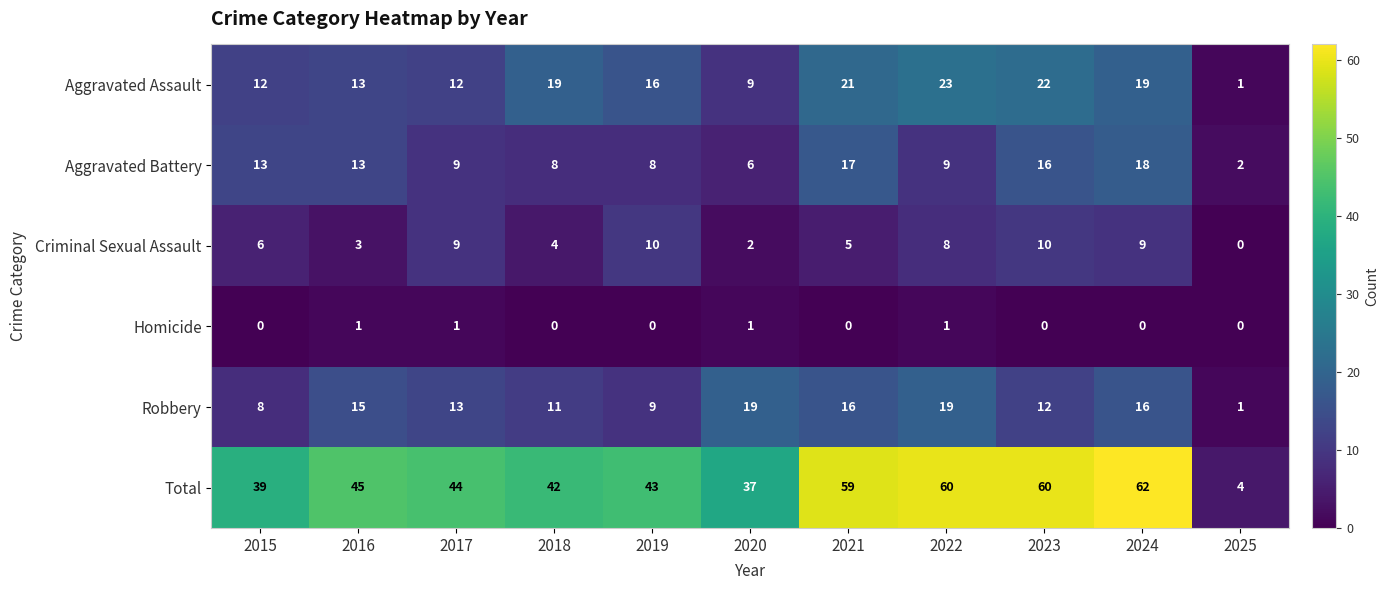

List the series in order of their peak value, lowest first.

Homicide, Criminal Sexual Assault, Aggravated Battery, Robbery, Aggravated Assault, Total